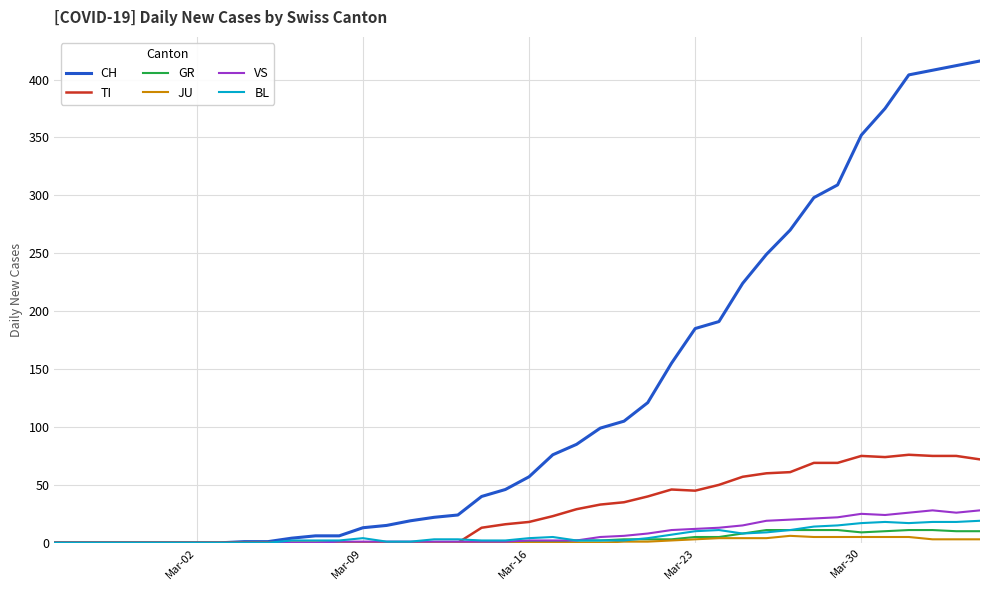

Which series has the largest total across all categories?

CH